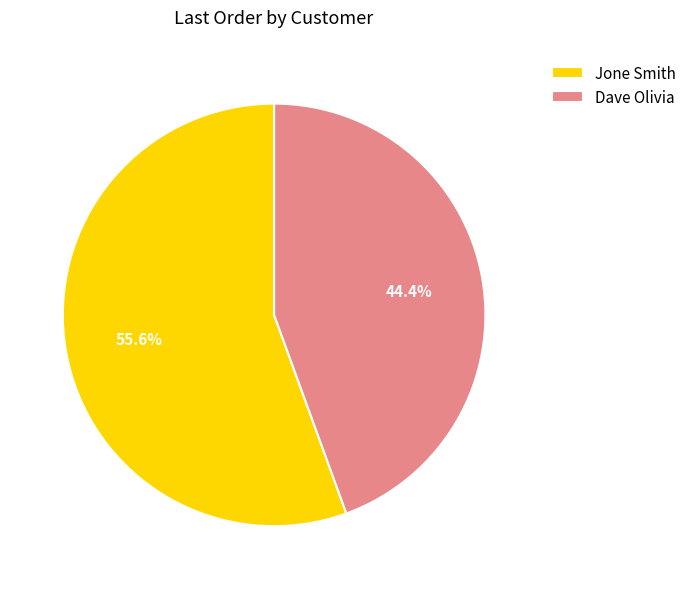

True or false: Jone Smith accounts for 64% of the total.

False